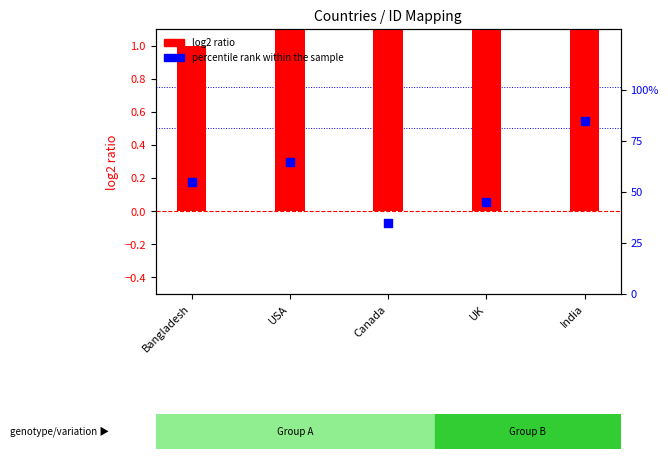

Which series has the largest Y range (max minus min)?

log2 ratio